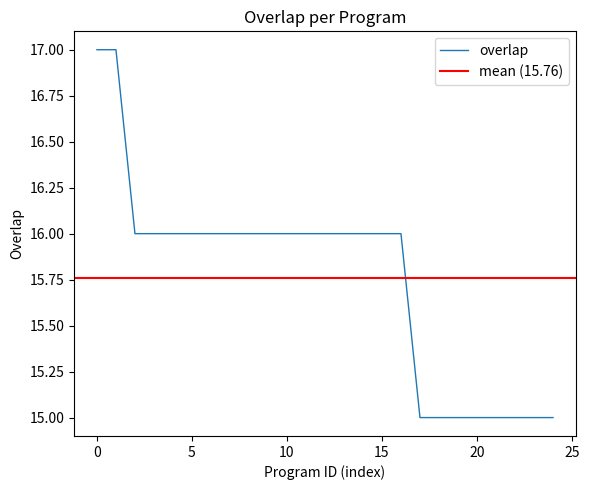

What is the difference between the maximum and minimum values?

2